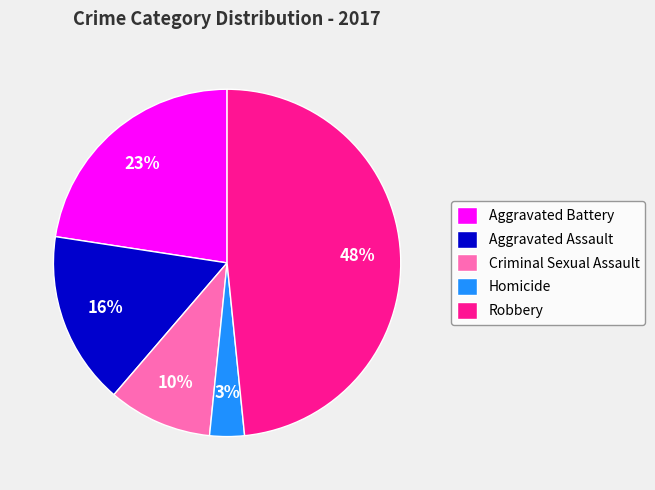

Between Aggravated Battery and Criminal Sexual Assault, which is larger?

Aggravated Battery